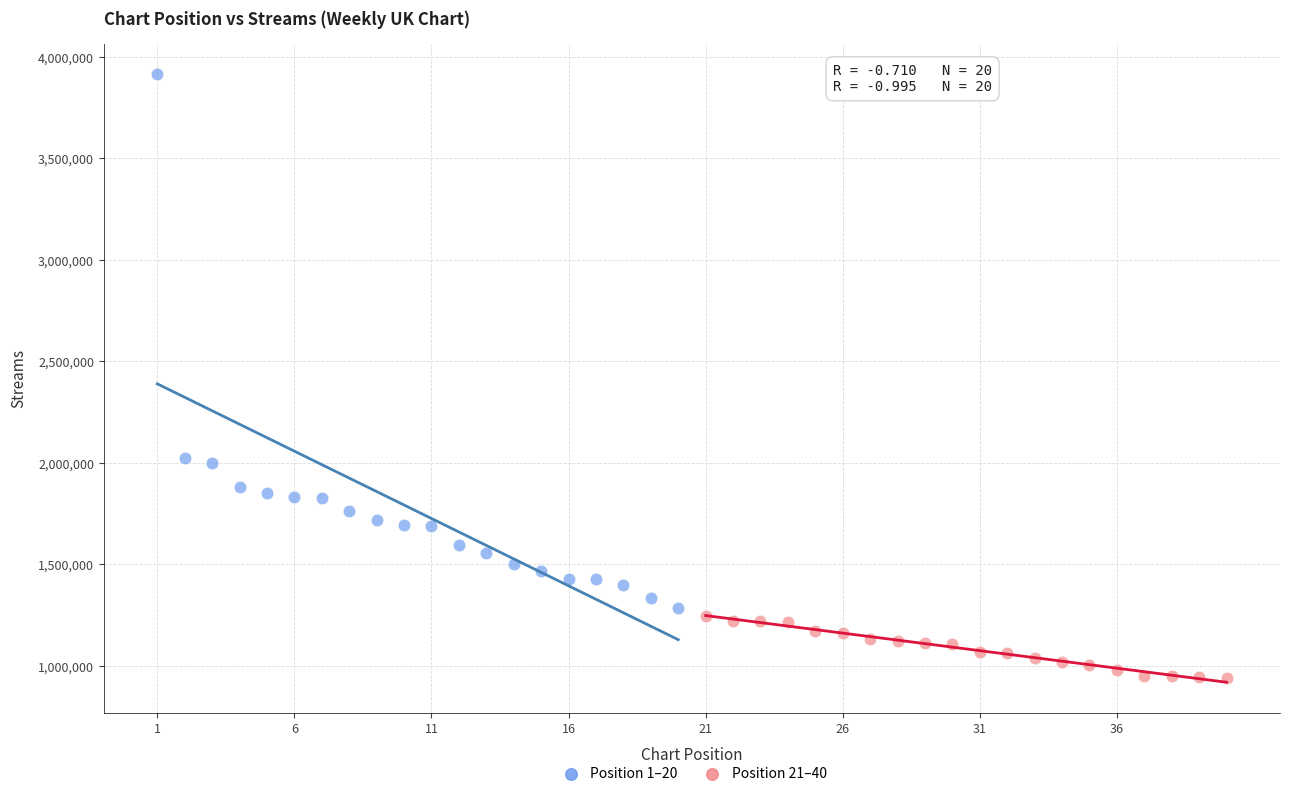

Which series reaches the maximum Y coordinate?

Position 1–20